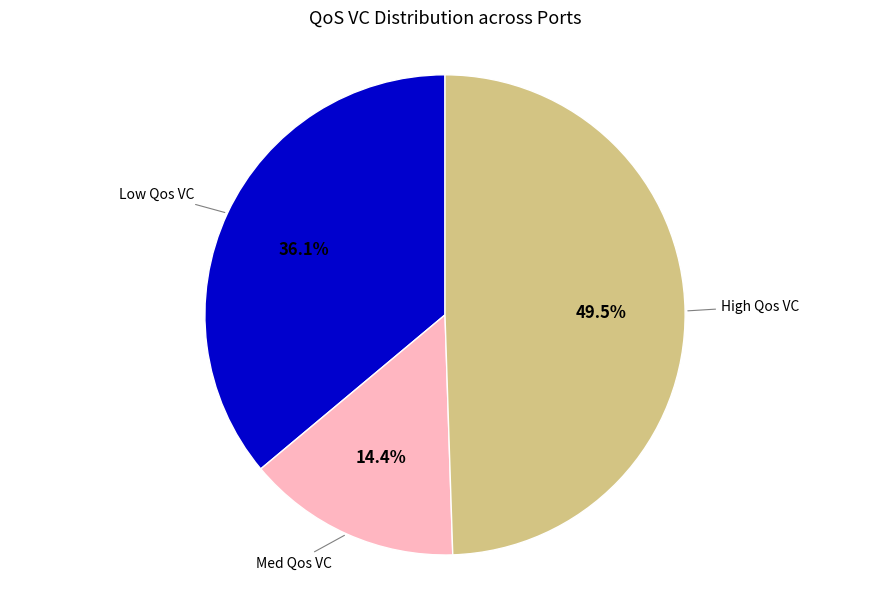

Does any single category account for the majority?

No